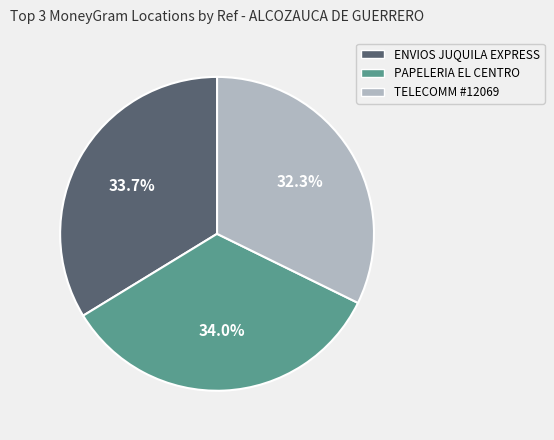

What portion of the pie excludes TELECOMM #12069?

67.7%